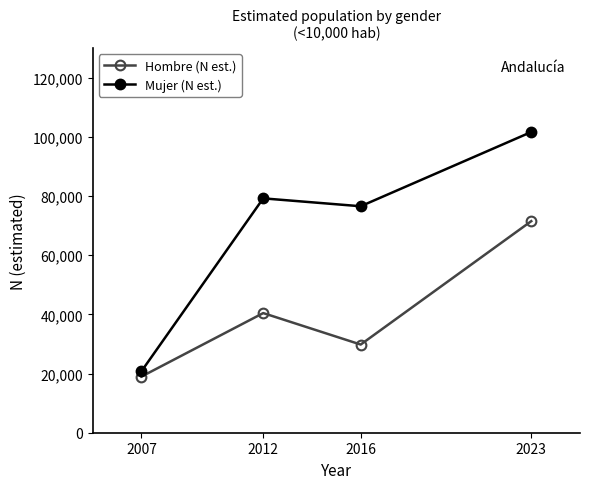

Where is the first local minimum for Hombre (N est.)?

2016